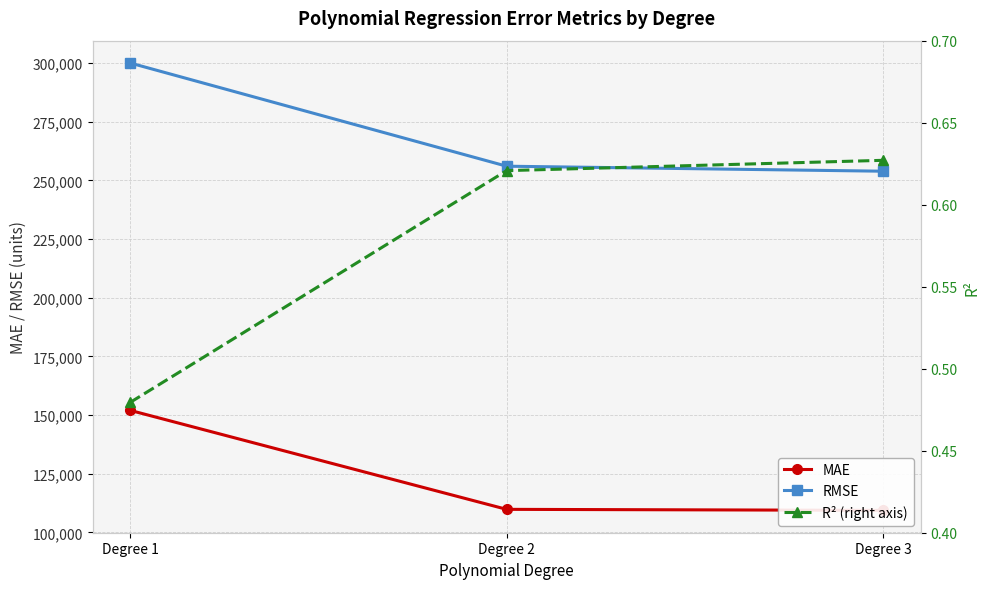

What are all the series names shown in the legend?

MAE, RMSE, R² (right axis)